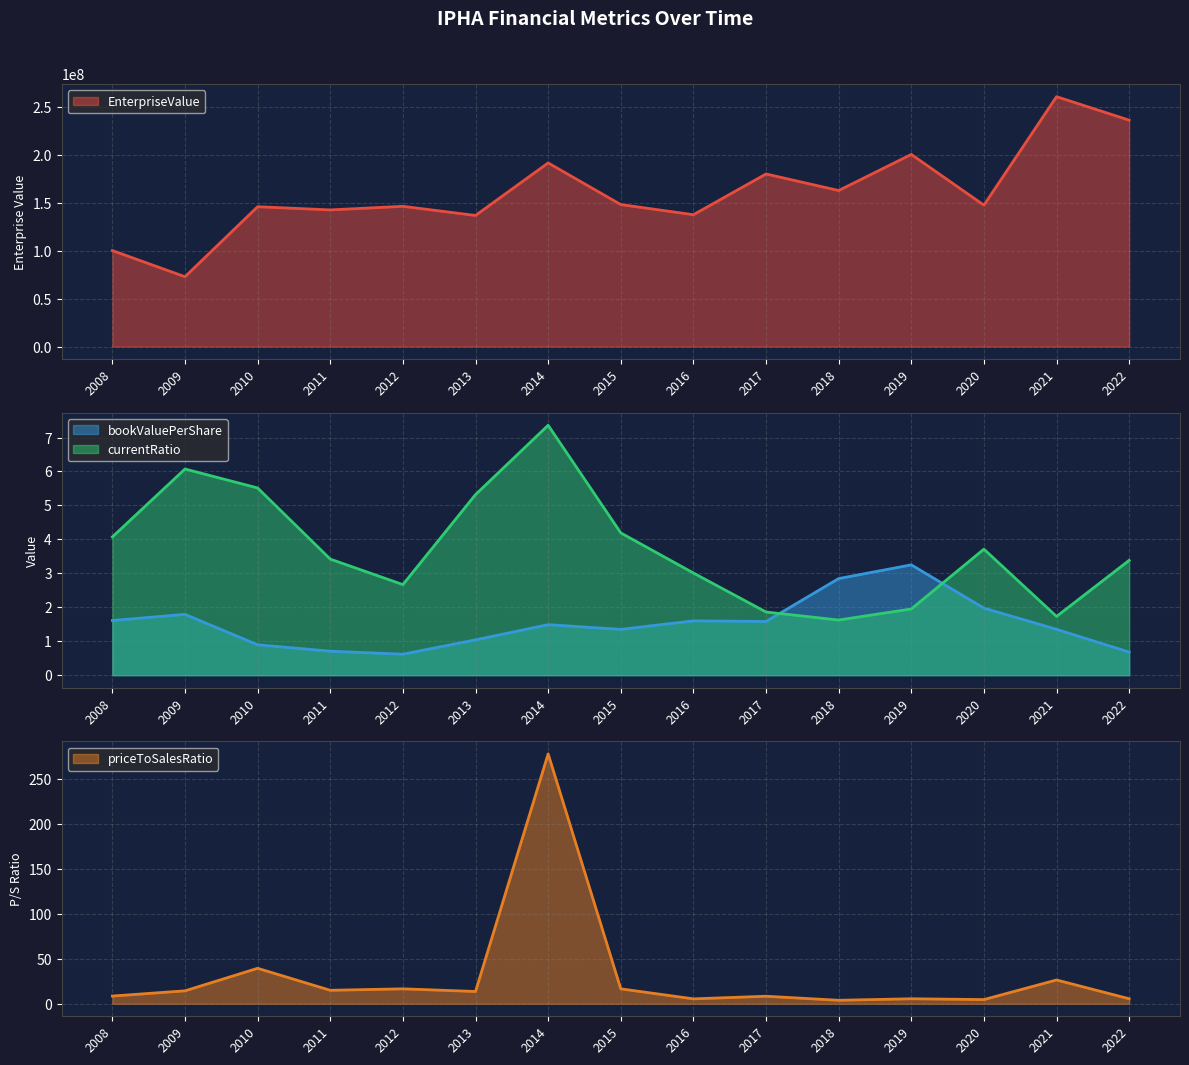

Which series has the largest range (max minus min)?

EnterpriseValue